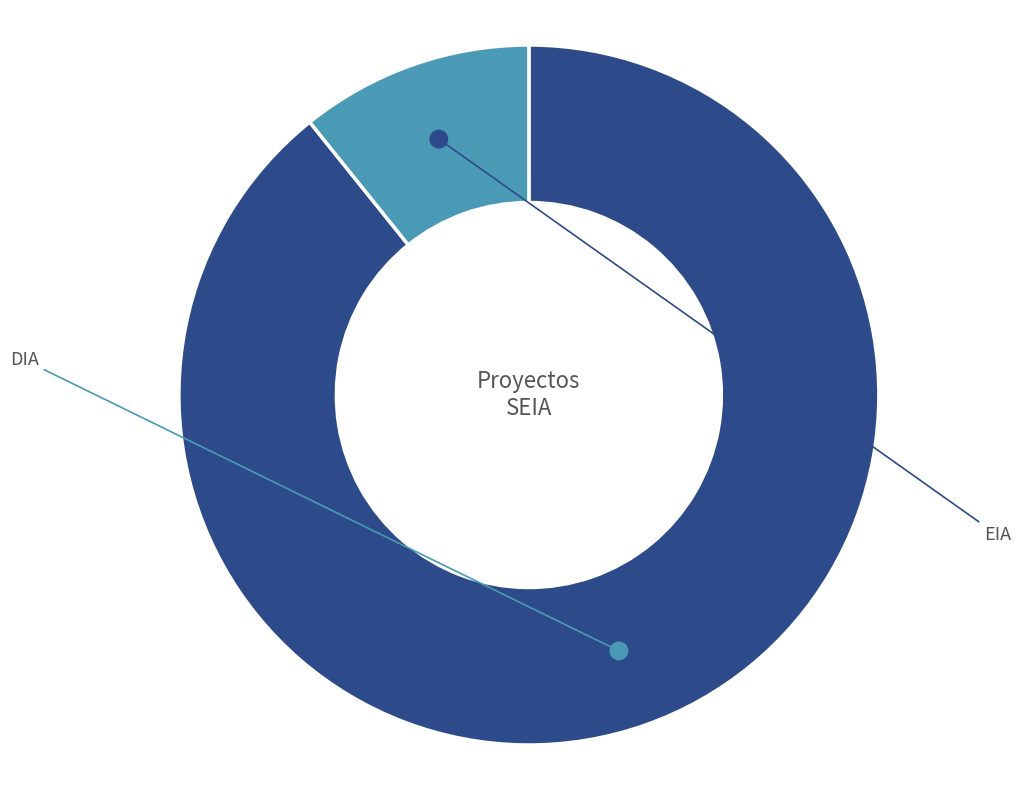

What is the total percentage of DIA and EIA?

100.0%